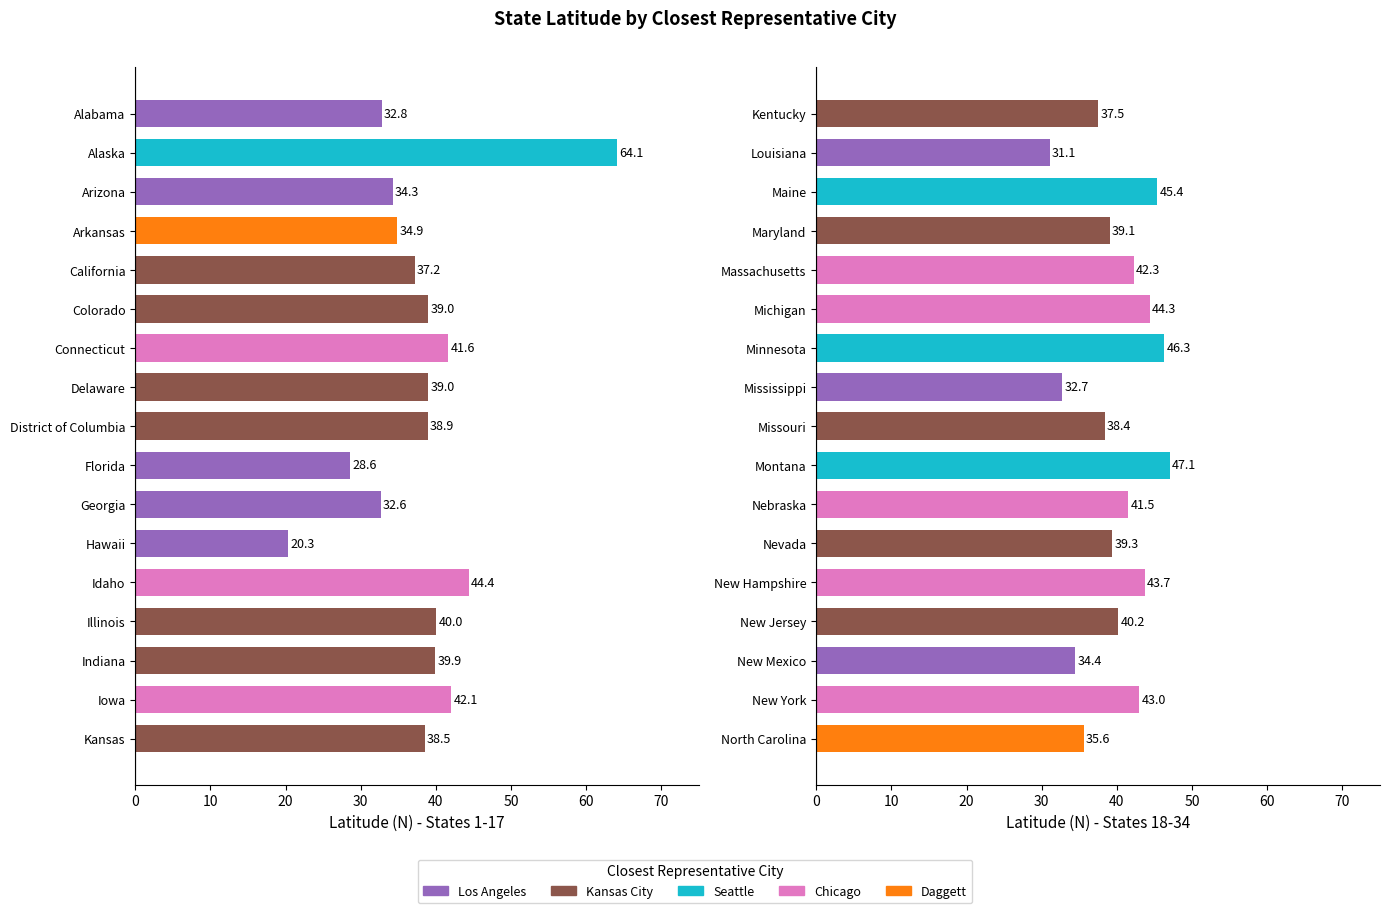

Reading right to left, transcribe all the data shown in this chart.

35.6	43.0	34.4	40.2	43.7	39.3	41.5	47.1	38.4	32.7	46.3	44.3	42.3	39.1	45.4	31.1	37.5	38.5	42.1	39.9	40.0	44.4	20.3	32.6	28.6	38.9	39.0	41.6	39.0	37.2	34.9	34.3	64.1	32.8